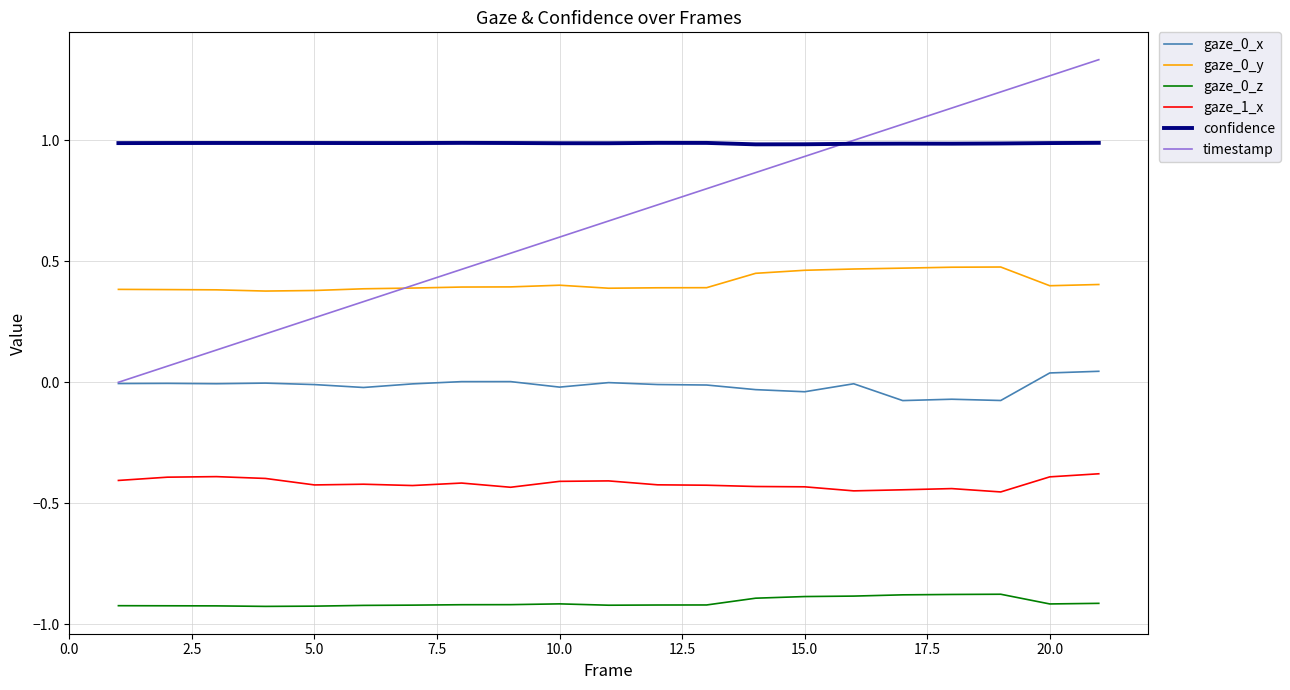

True or false: timestamp has more than 0 interior local peaks.

False